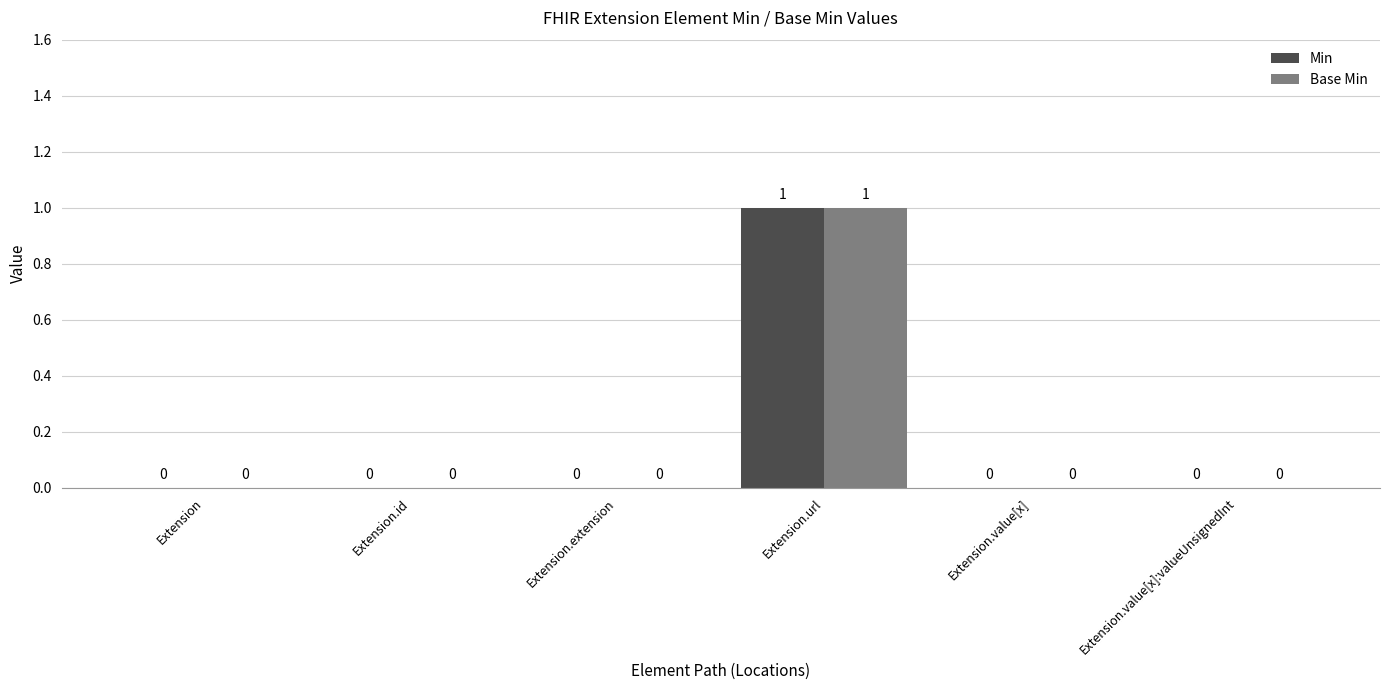

How many data points does each series have?

6